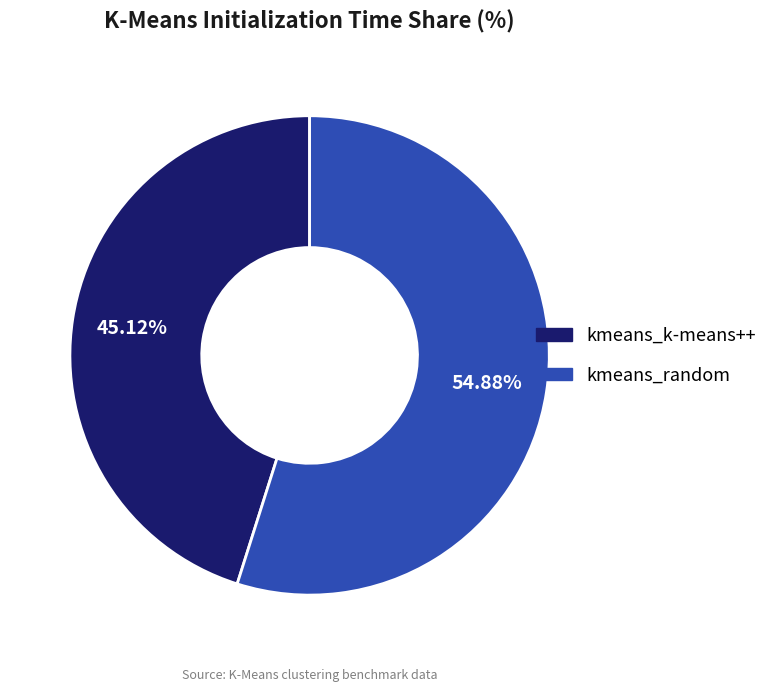

To the nearest percent, what portion does kmeans_random represent?

55%